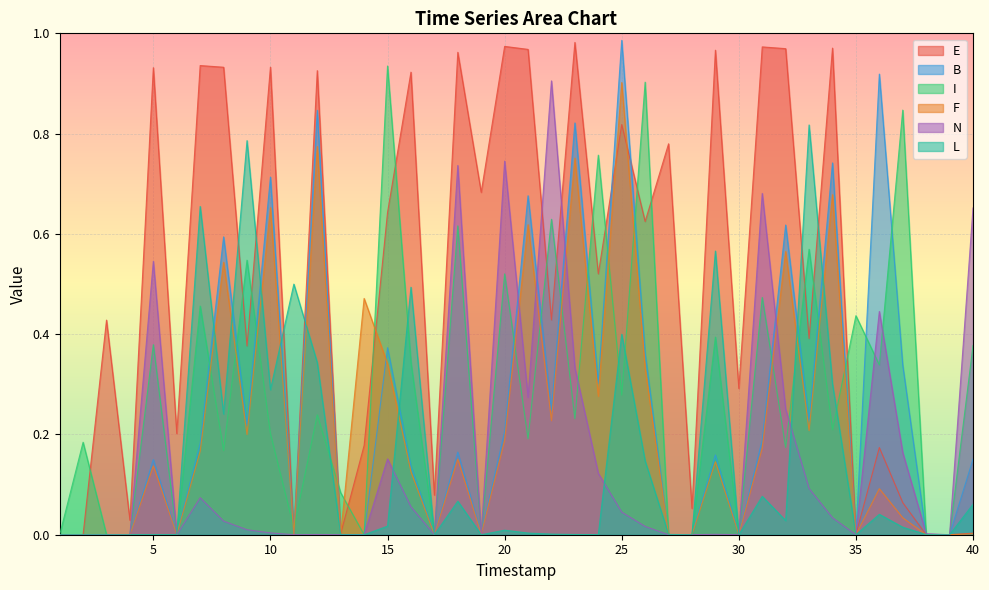

At which category is the sum across all series the highest?

25